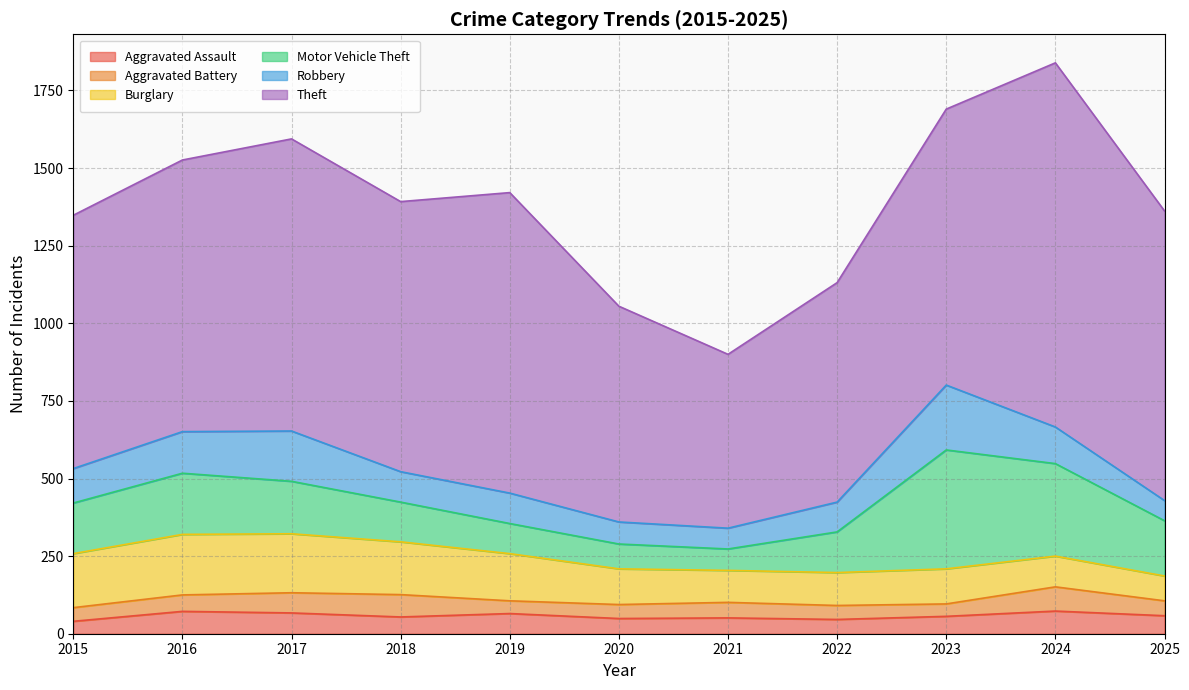

Rank the series at 2015 from highest to lowest value.

Theft, Burglary, Motor Vehicle Theft, Robbery, Aggravated Battery, Aggravated Assault